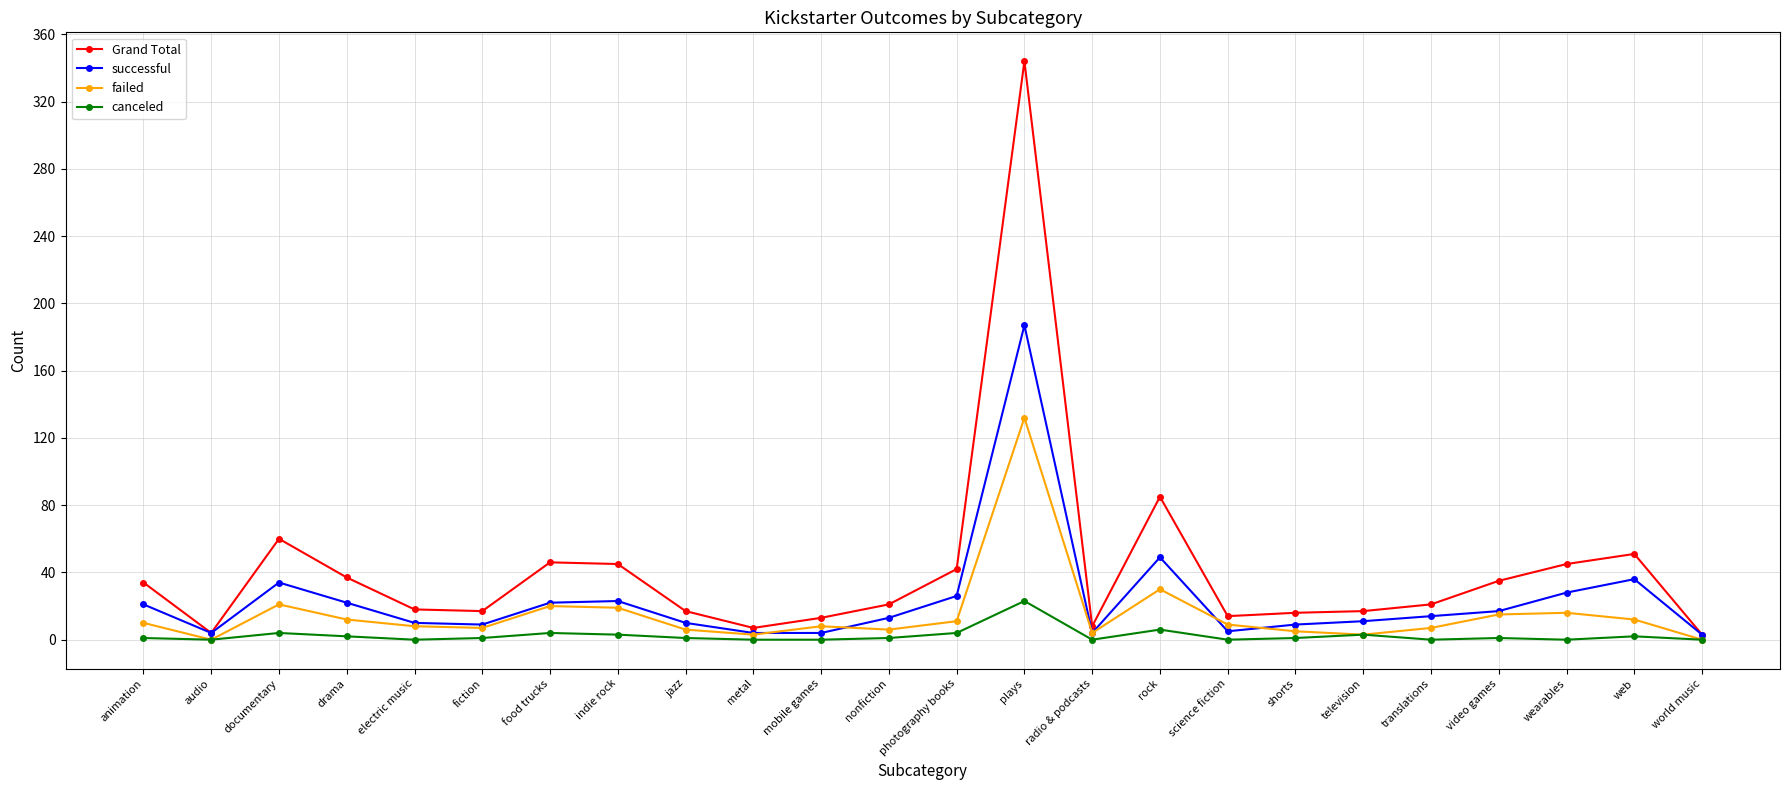

Is it true that Grand Total equals 50 at drama?

False